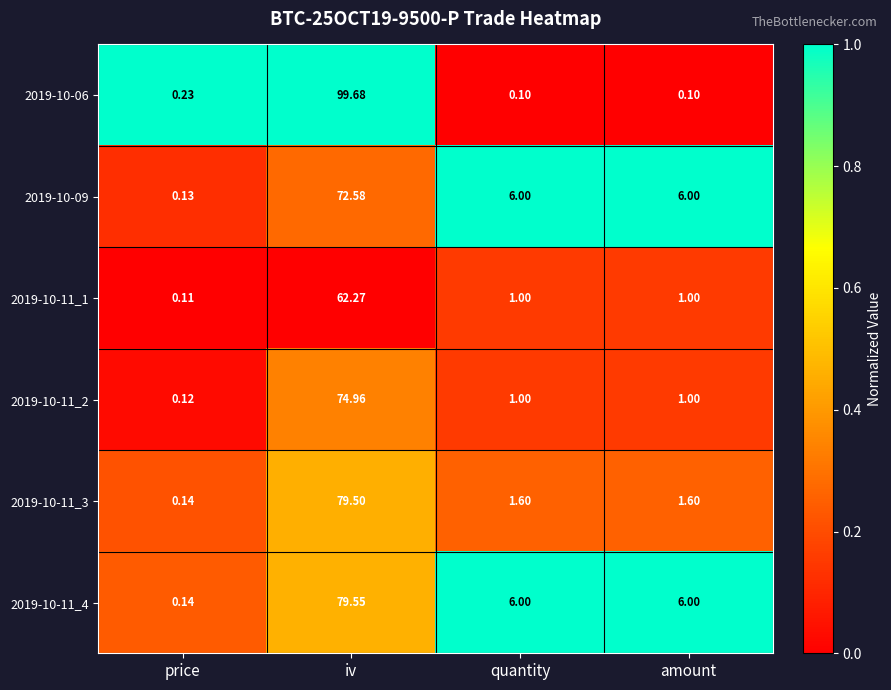

What is the maximum value shown in the chart?

99.7